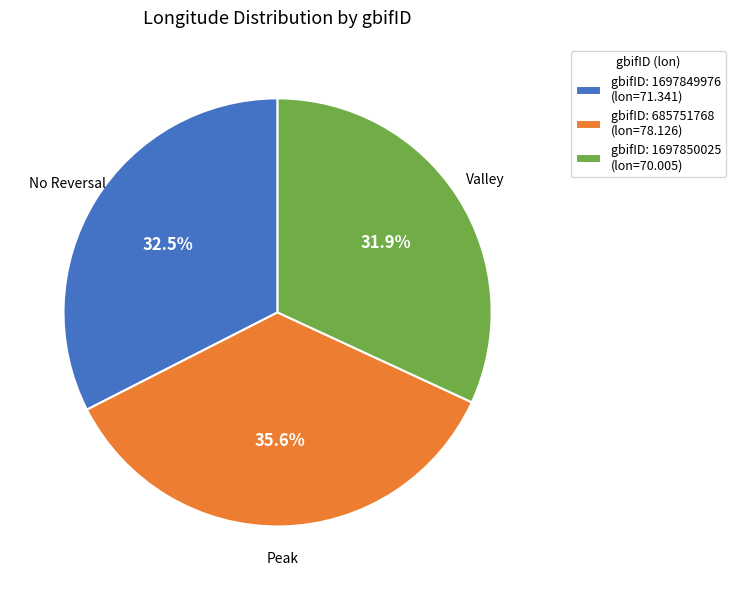

What is the ratio of the value at gbifID: 1697850025 (lon=70.005) to the value at gbifID: 1697849976 (lon=71.341)?

1.0